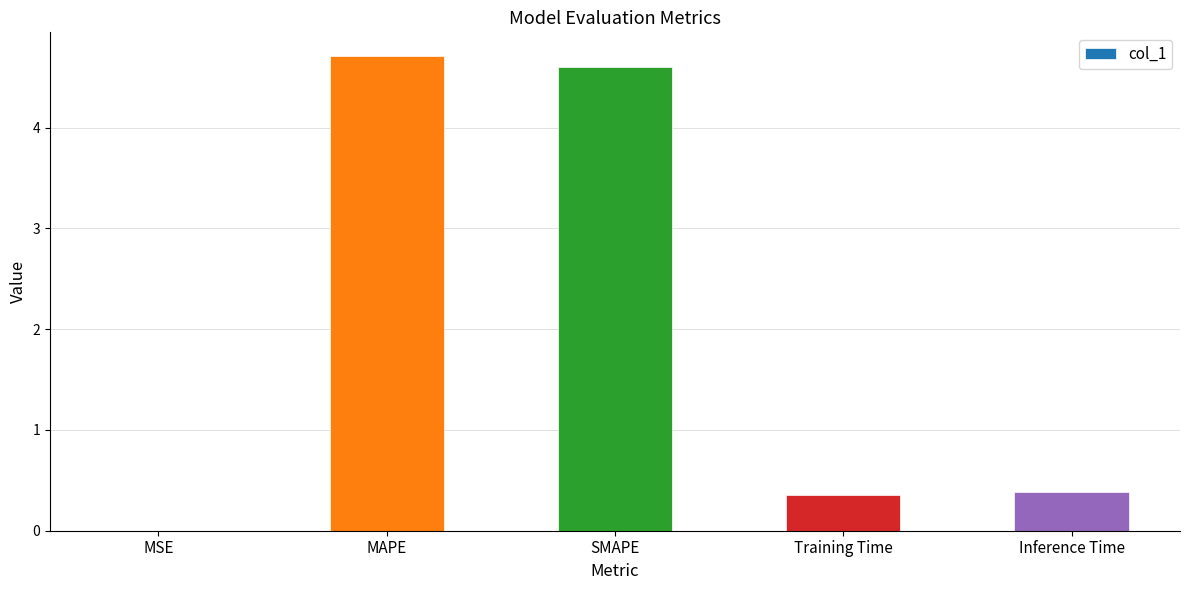

What value does the data have at SMAPE?

4.6